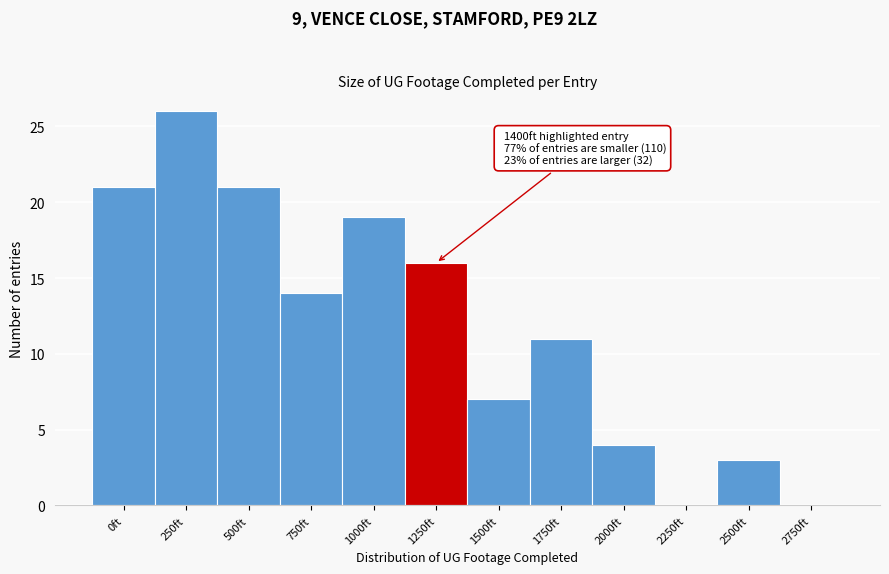

Reading left to right, list all the values displayed in this chart.

0ft=21	250ft=26	500ft=21	750ft=14	1000ft=19	1250ft=16	1500ft=7	1750ft=11	2000ft=4	2250ft=0	2500ft=3	2750ft=0